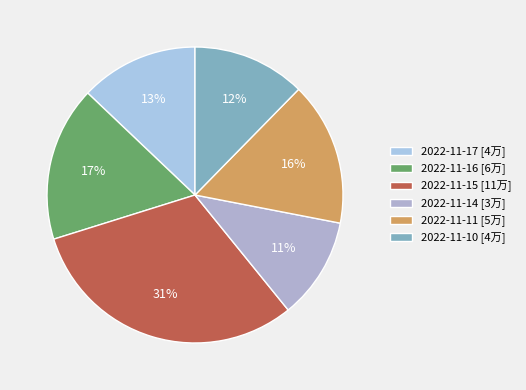

The 2022-11-17 slice represents 13% of the pie. True or false?

True